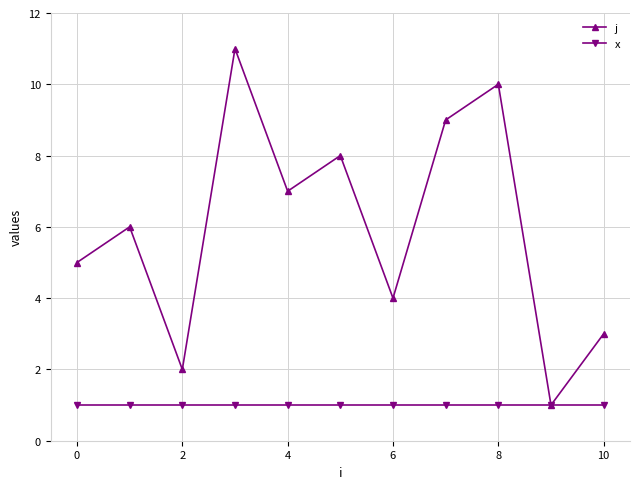

What is the maximum value shown in the chart?

11